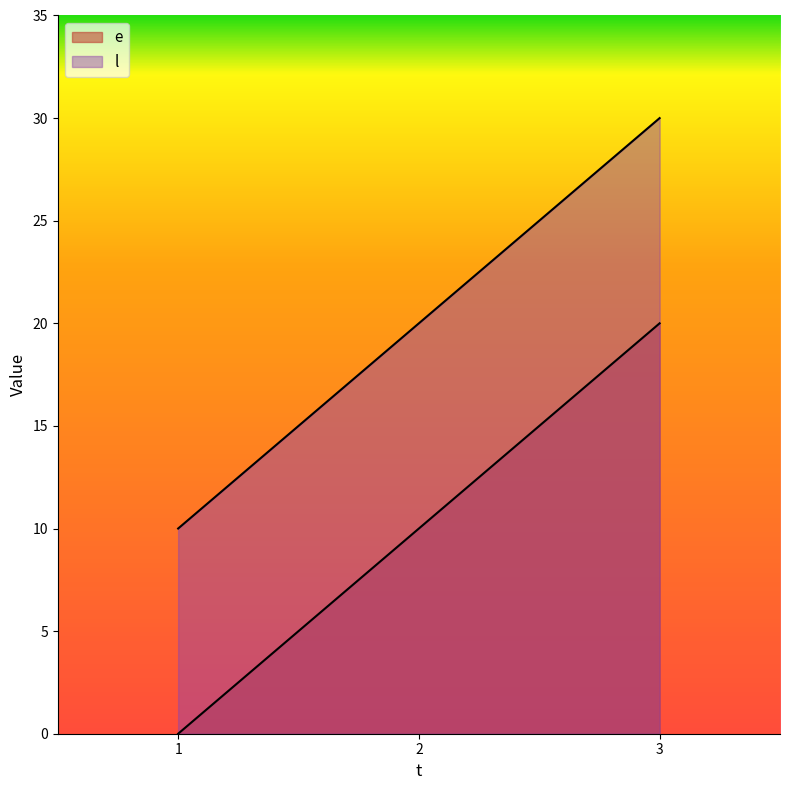

How many lines are shown in the chart?

2